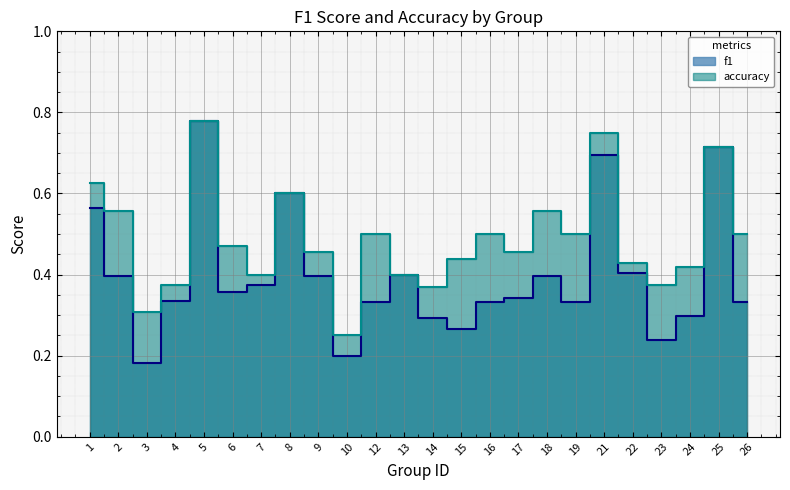

True or false: accuracy and f1 intersect in this chart.

False